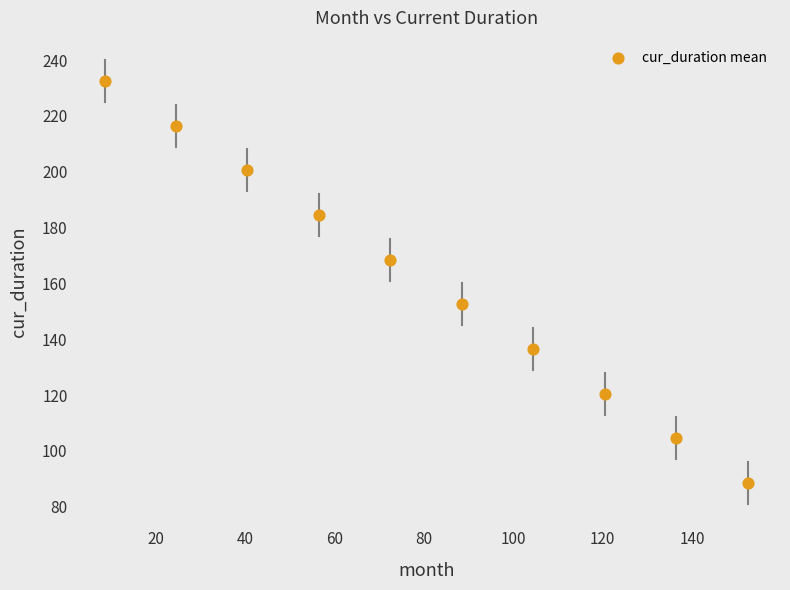

What is the average Y value?

160.5